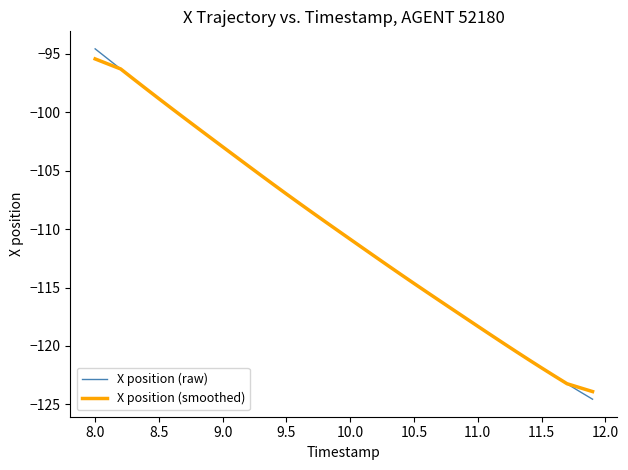

What is the maximum value shown in the chart?

-94.6